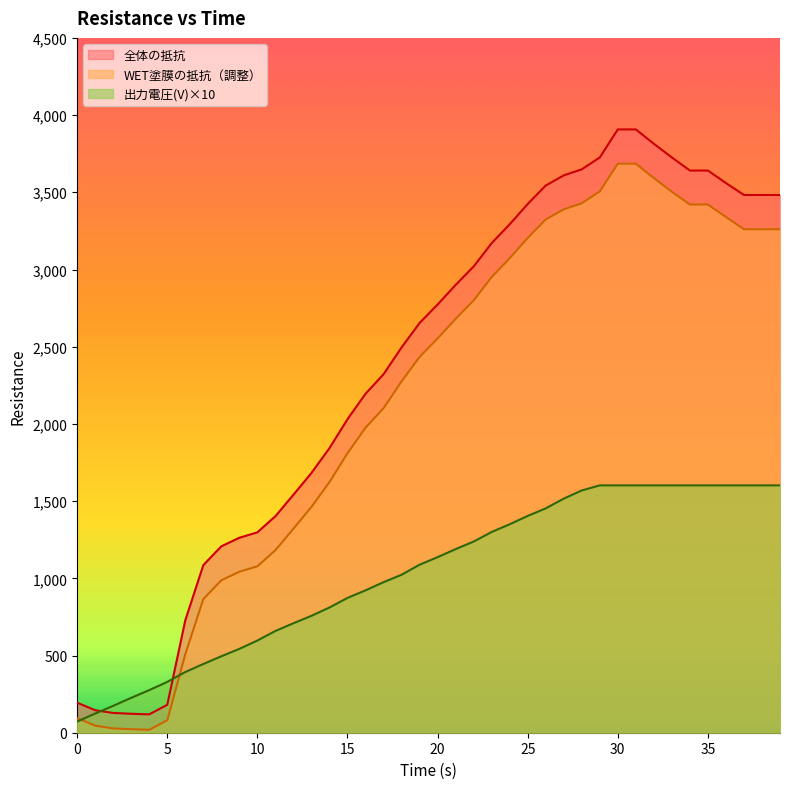

Where do 出力電圧(V) and WET塗膜の抵抗（調整） first cross each other?

0 and 1